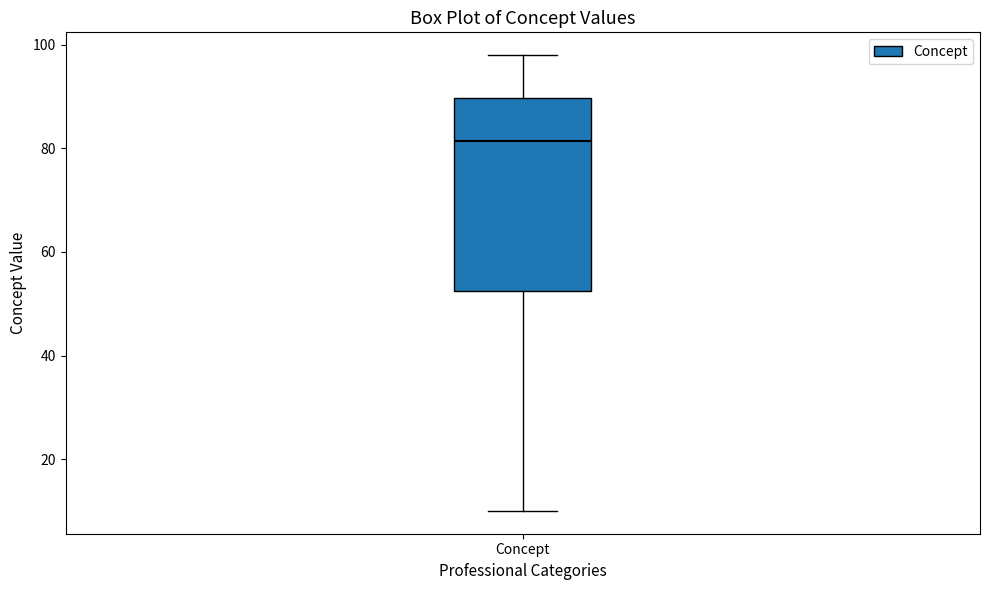

Read this box plot against the y-axis: the position of the median line, the range covered by the box, and the ends of both whiskers. The values are not printed on the chart, so give them approximately, as read against the axis.

median 82, box 52 to 90, whiskers 10 to 98